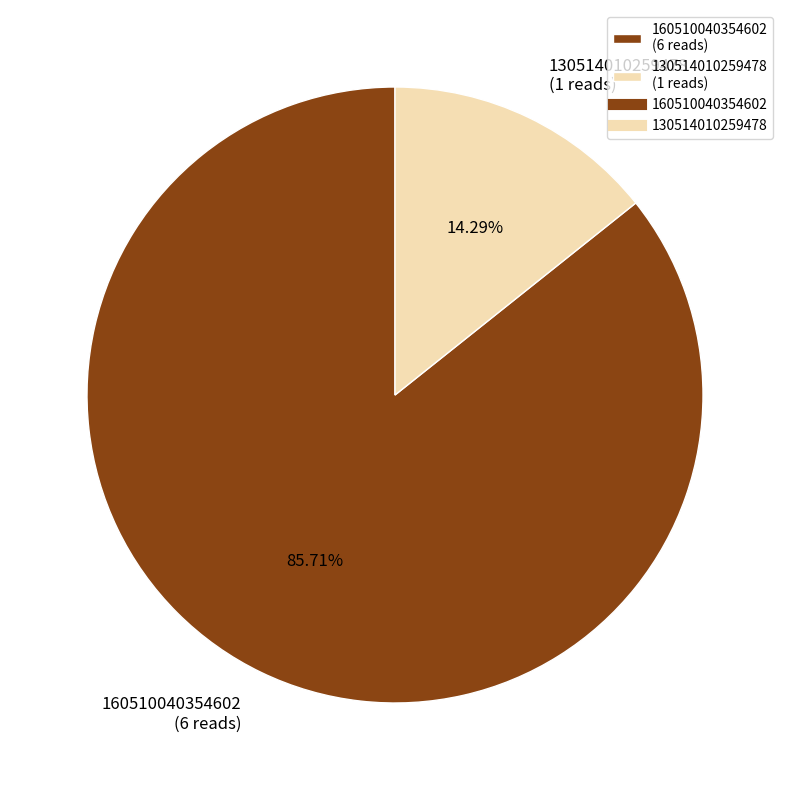

To the nearest percent, what is the combined percentage of 160510040354602 and 130514010259478?

100%